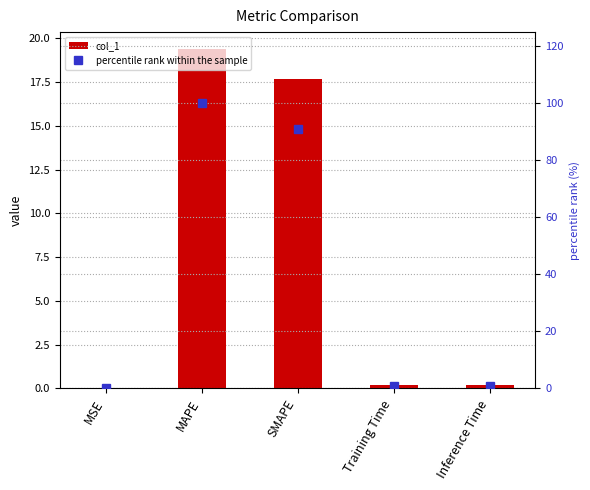

List the series in order of their peak value, lowest first.

col_1, percentile rank within the sample